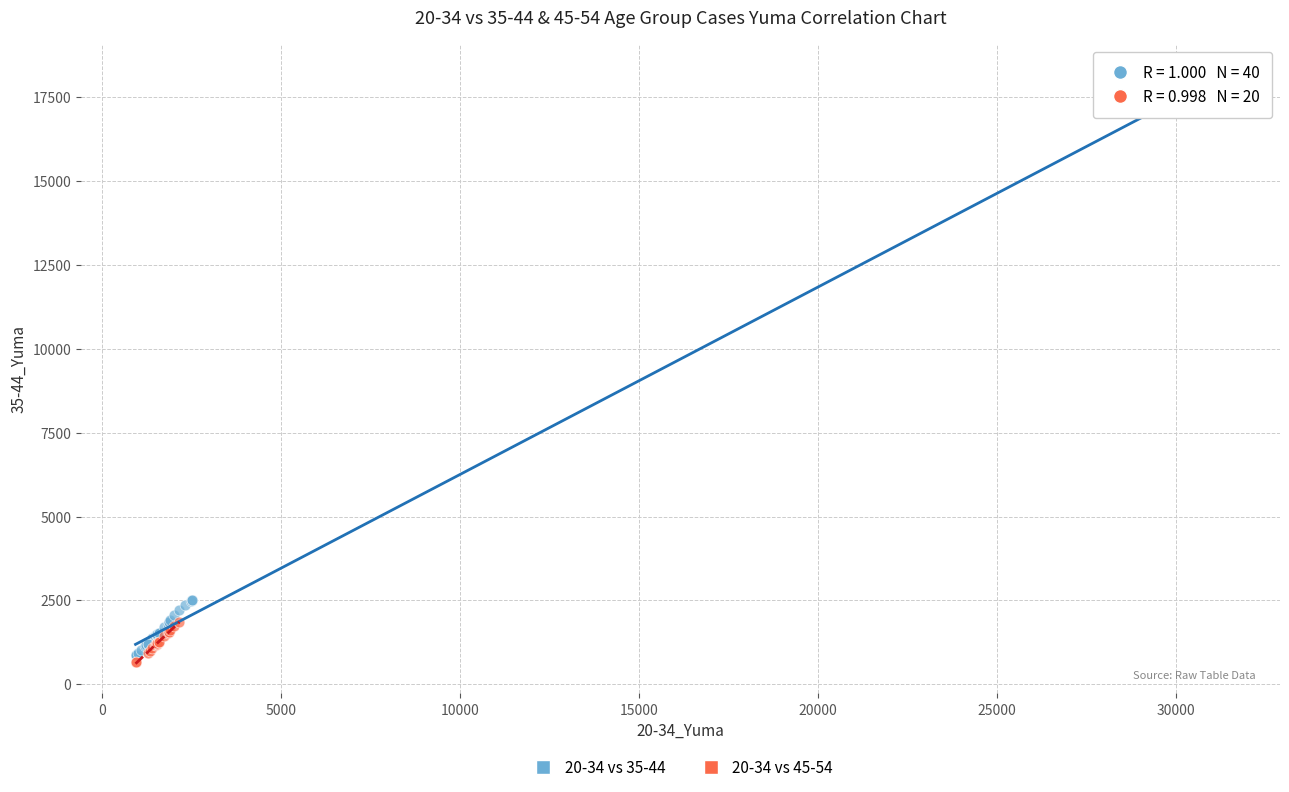

Which series has the largest Y range (max minus min)?

20-34 vs 35-44